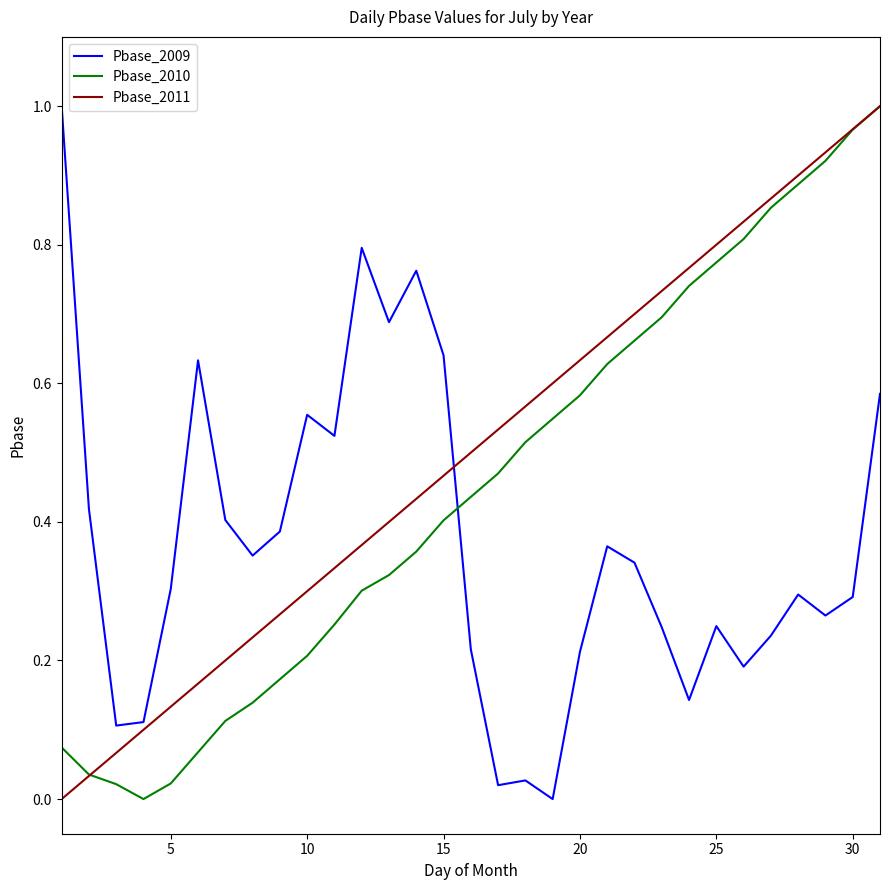

List the series in order of their overall mean, lowest first.

Pbase_2009, Pbase_2010, Pbase_2011